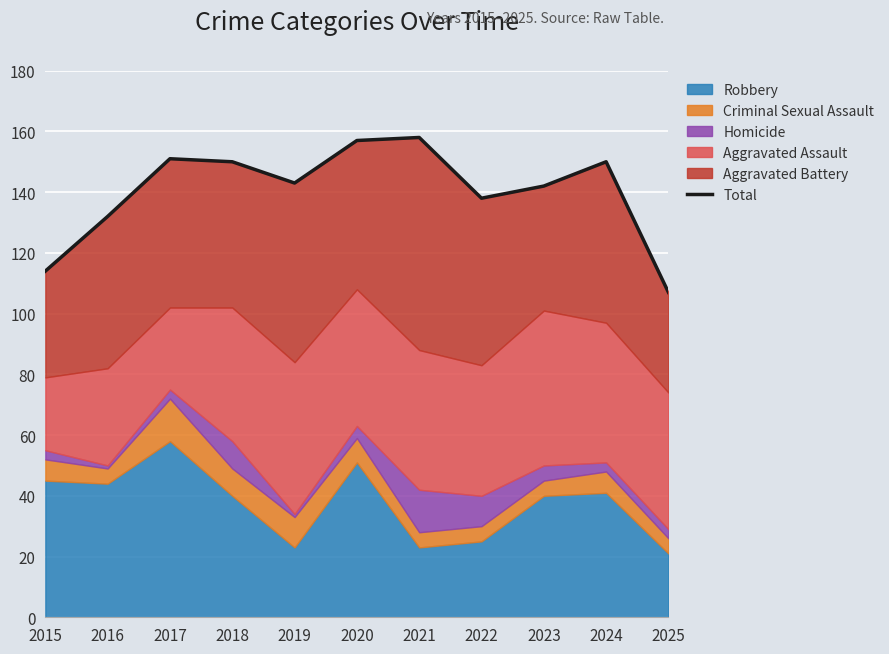

Which category has the highest value across all series?

2021